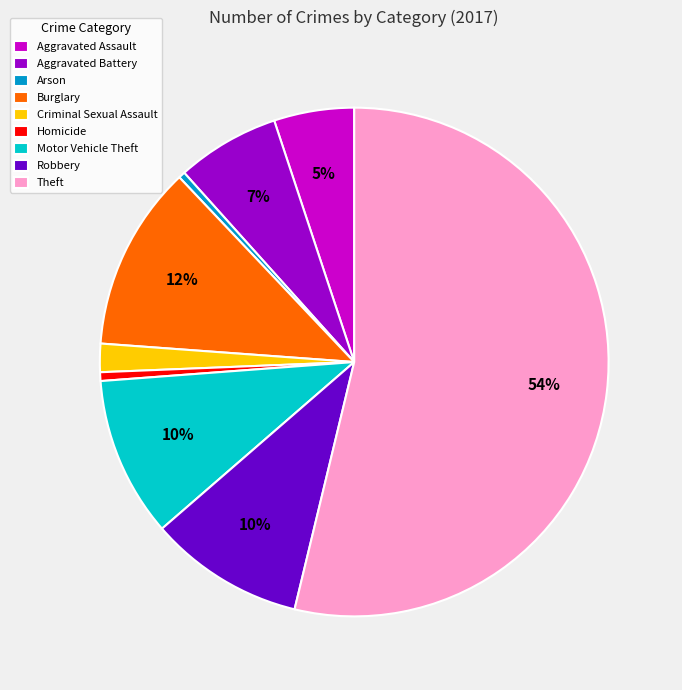

True or false: Theft accounts for 54% of the total.

True